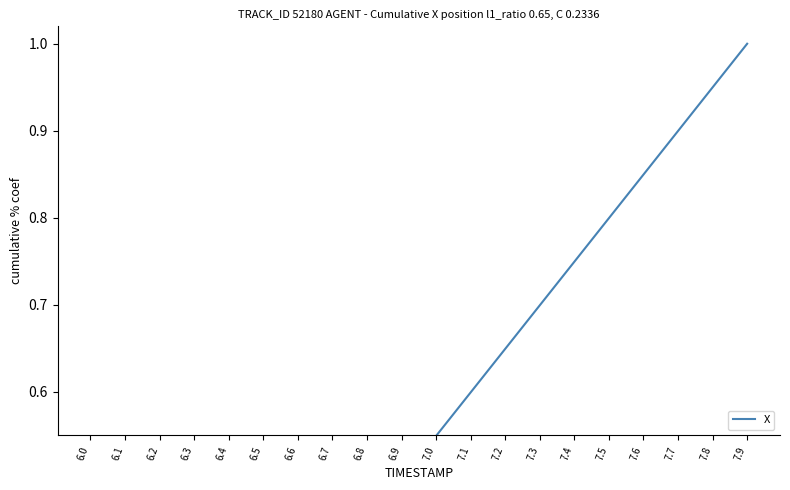

Reading left to right, extract all data points from this chart.

0.0	0.1	0.1	0.2	0.2	0.3	0.3	0.4	0.4	0.5	0.5	0.6	0.6	0.7	0.7	0.8	0.8	0.9	0.9	1.0